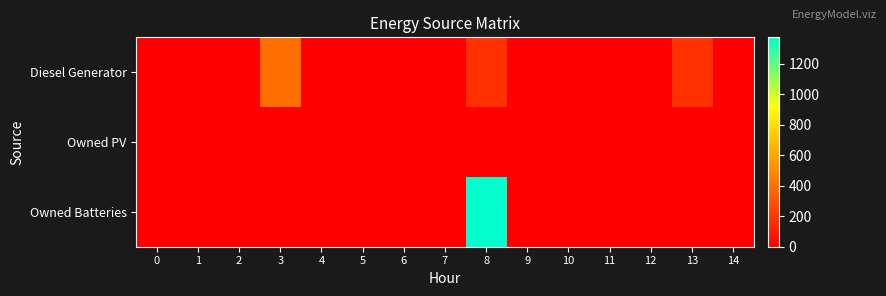

How many data points does each series have?

15